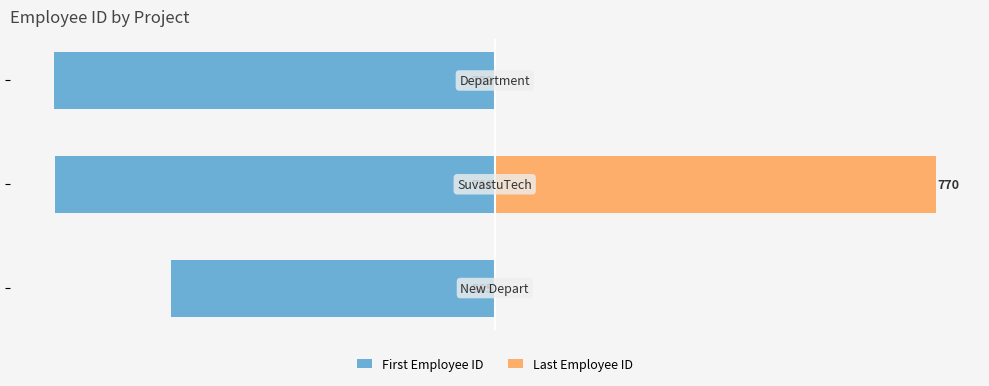

What is the difference between the maximum and minimum values in the Last Employee ID series?

770